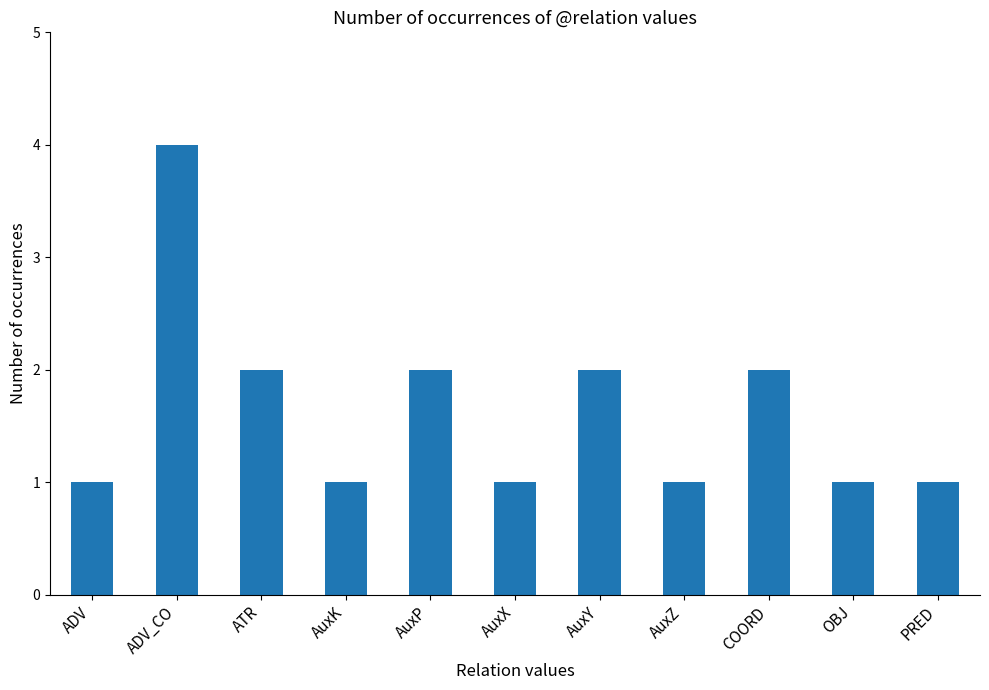

Reading right to left, transcribe all the data shown in this chart.

PRED=1	OBJ=1	COORD=2	AuxZ=1	AuxY=2	AuxX=1	AuxP=2	AuxK=1	ATR=2	ADV_CO=4	ADV=1